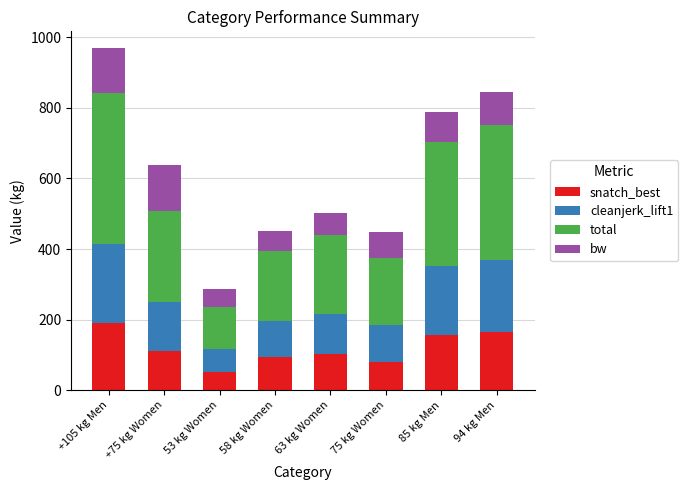

What are all the series names shown in the legend?

snatch_best, cleanjerk_lift1, total, bw